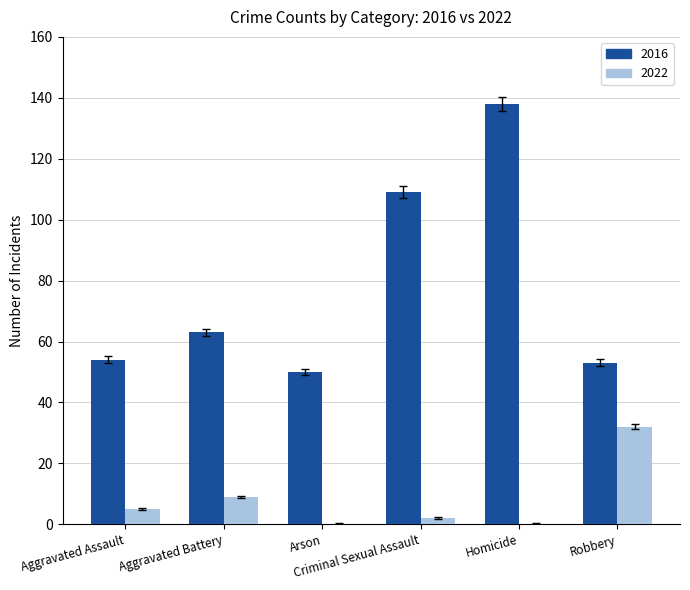

Does the chart contain stacked bars?

No